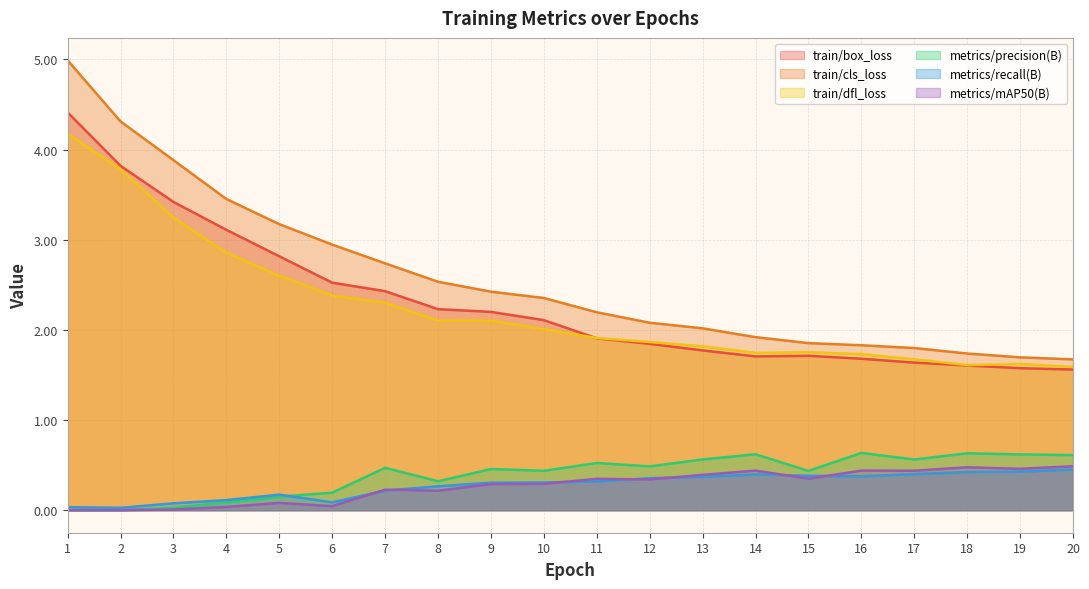

What is the average value of the metrics/recall(B) series?

0.3